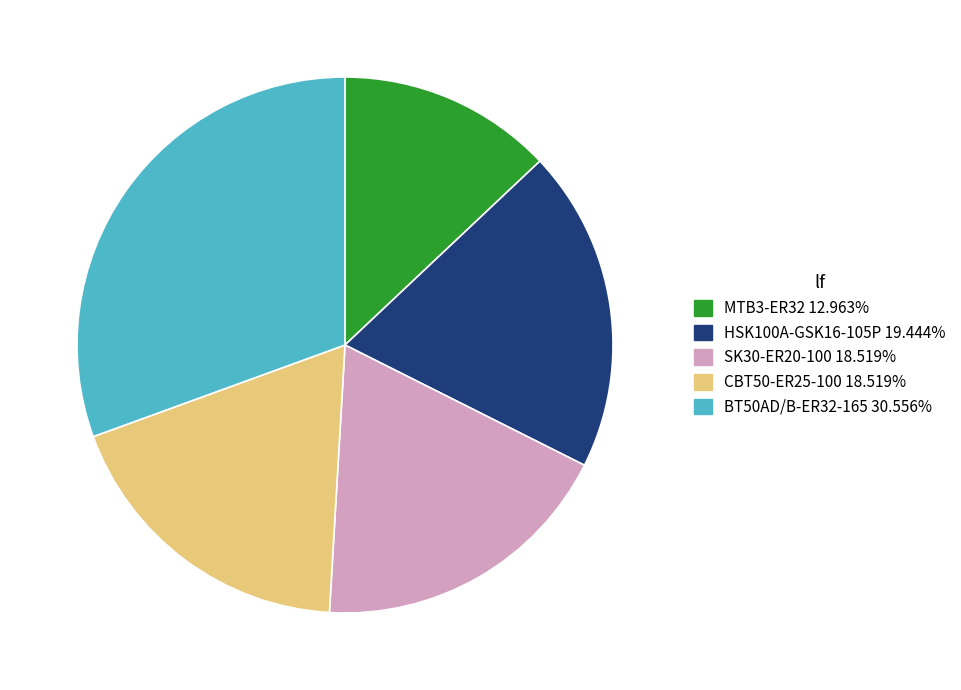

How many segments does this pie chart have?

5